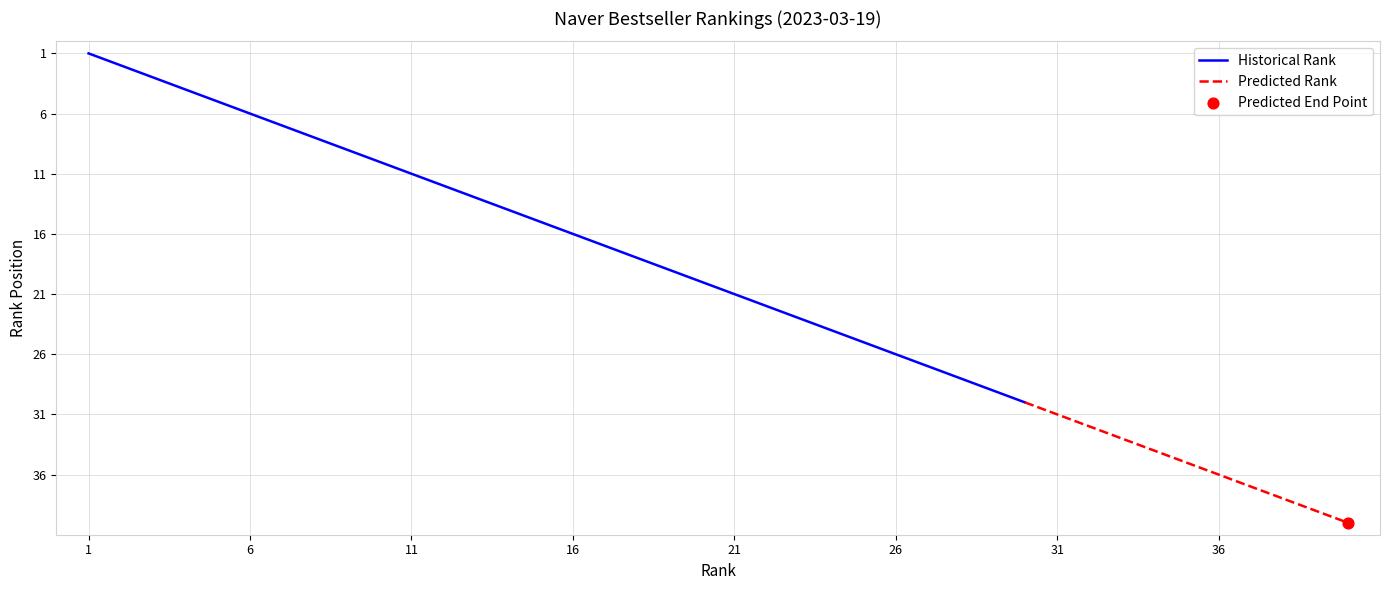

What is the change in value from 2 to 27?

+25